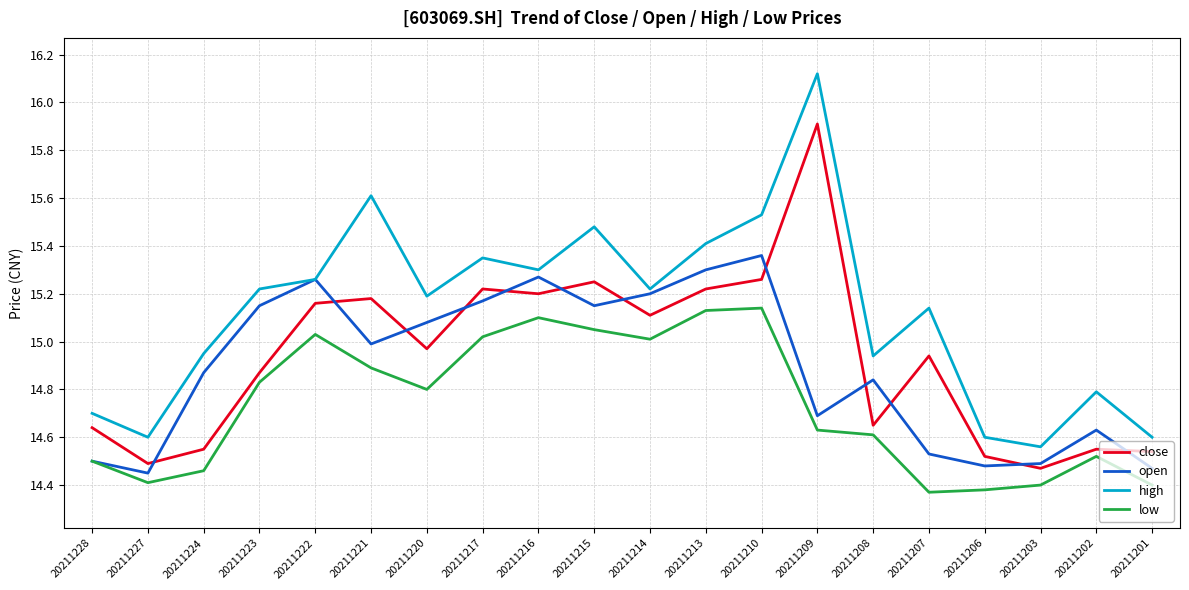

True or false: high and close cross at least once.

False